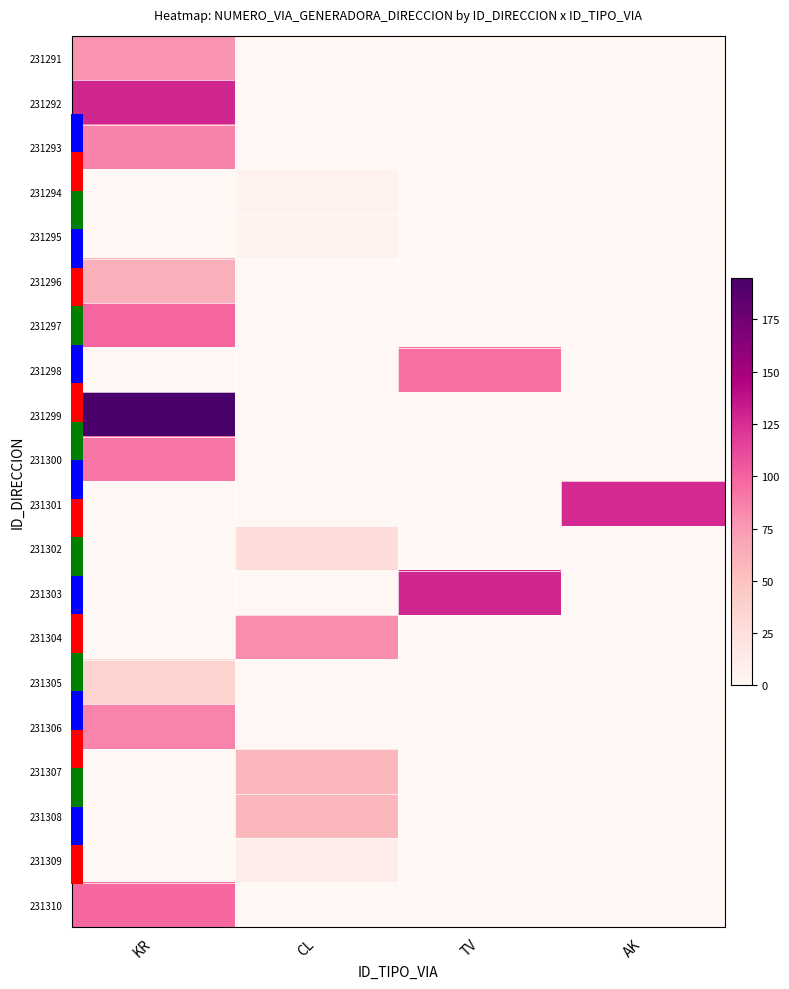

Rank the series at CL from highest to lowest value.

231304, 231307, 231308, 231302, 231309, 231294, 231295, 231291, 231292, 231293, 231296, 231297, 231298, 231299, 231300, 231301, 231303, 231305, 231306, 231310